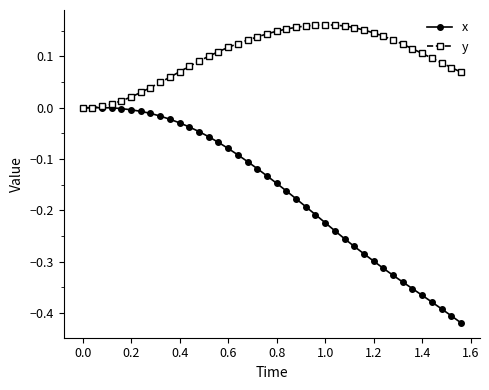

Which series has the largest total across all categories?

y